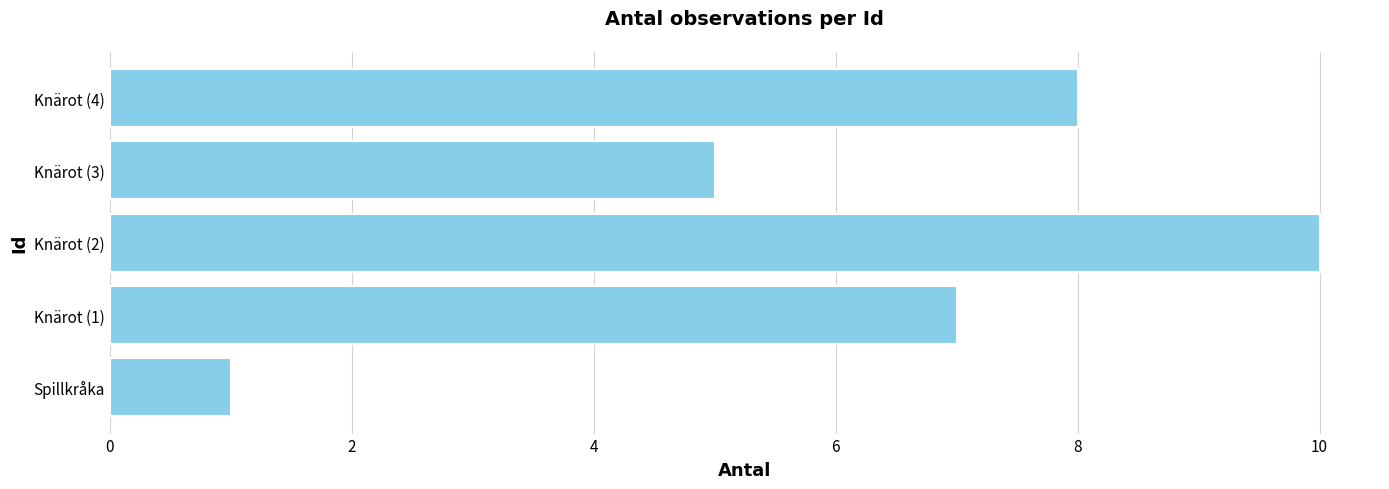

What is the average value?

6